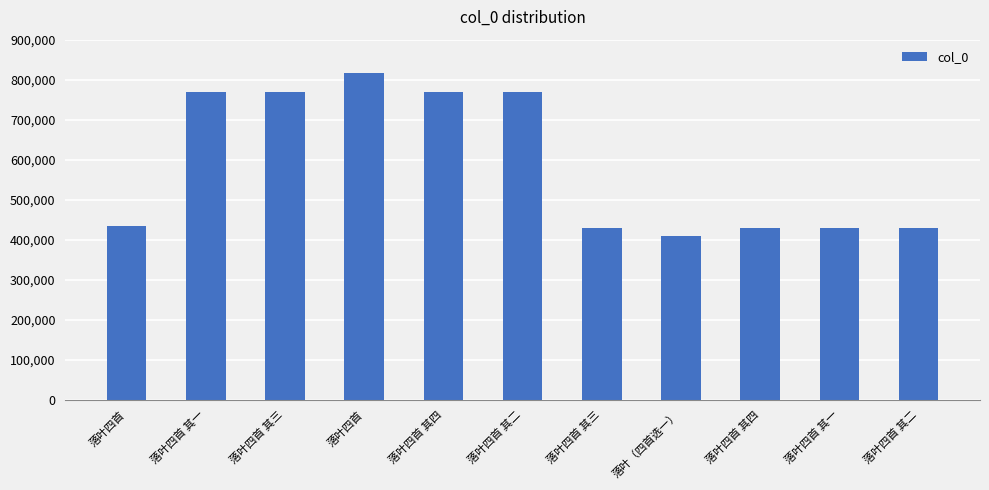

Are the bars horizontal?

No